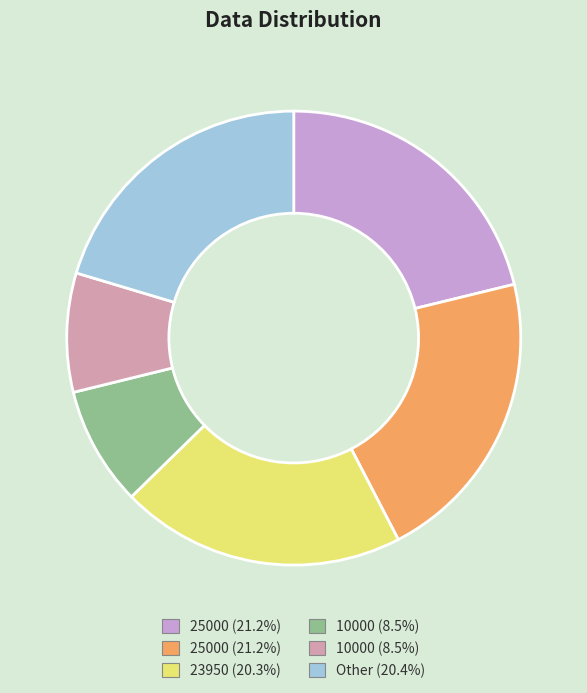

Is there a majority slice in this chart?

No